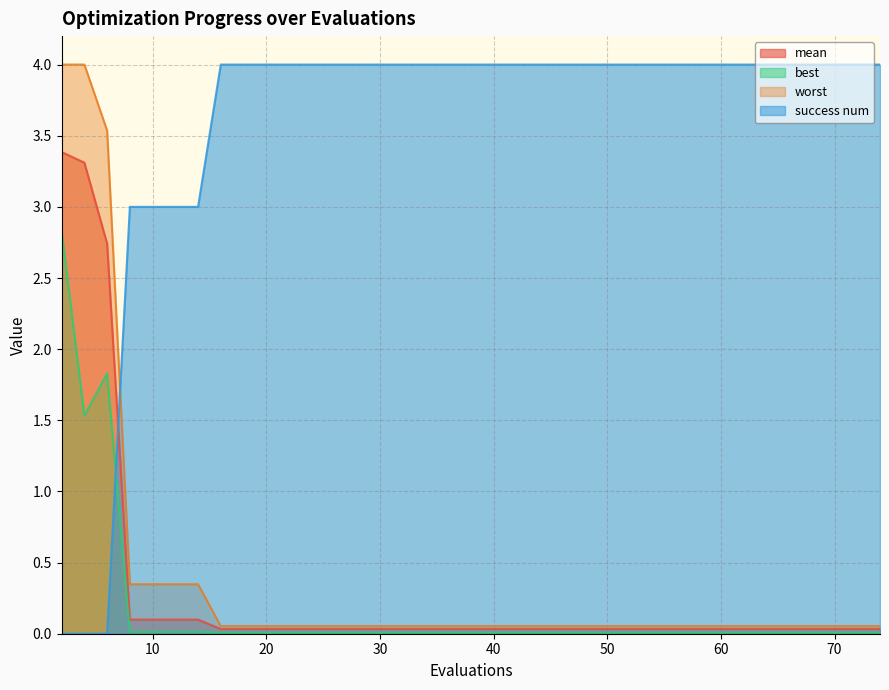

Reading left to right, what are all the values shown in this chart?

mean: 3.4	3.3	2.7	0.1	0.1	0.1	0.1	0.0	0.0	0.0	0.0	0.0	0.0	0.0	0.0	0.0	0.0	0.0	0.0
best: 2.8	1.5	1.8	0.0	0.0	0.0	0.0	0.0	0.0	0.0	0.0	0.0	0.0	0.0	0.0	0.0	0.0	0.0	0.0
worst: 4.0	4.0	3.5	0.3	0.3	0.3	0.3	0.1	0.1	0.1	0.1	0.1	0.1	0.1	0.1	0.1	0.1	0.1	0.1
success num: 0.0	0.0	0.0	3.0	3.0	3.0	3.0	4.0	4.0	4.0	4.0	4.0	4.0	4.0	4.0	4.0	4.0	4.0	4.0